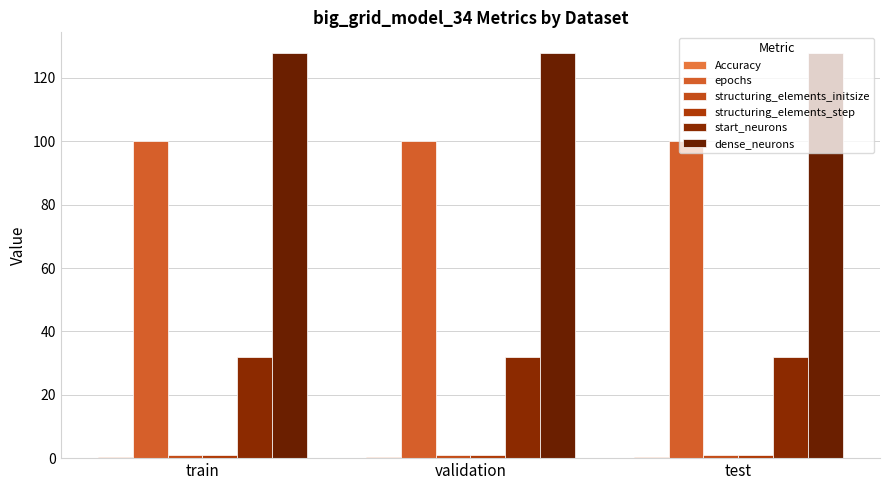

How many categories are shown in the chart?

3